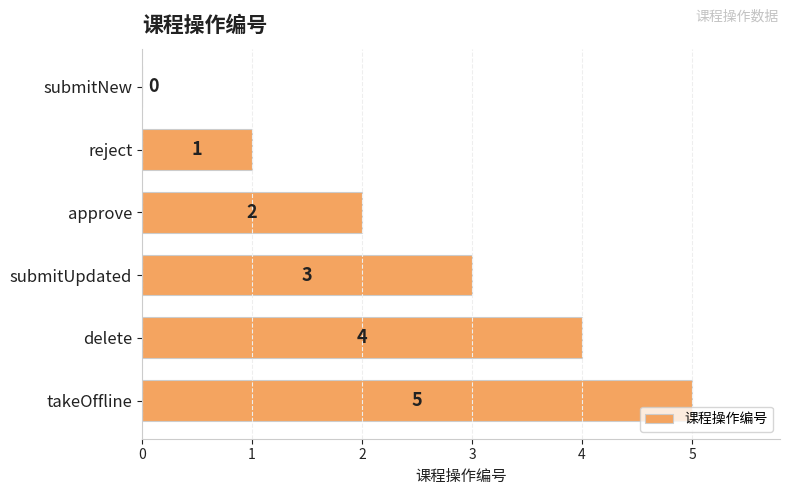

Which category has the highest value across all series?

takeOffline